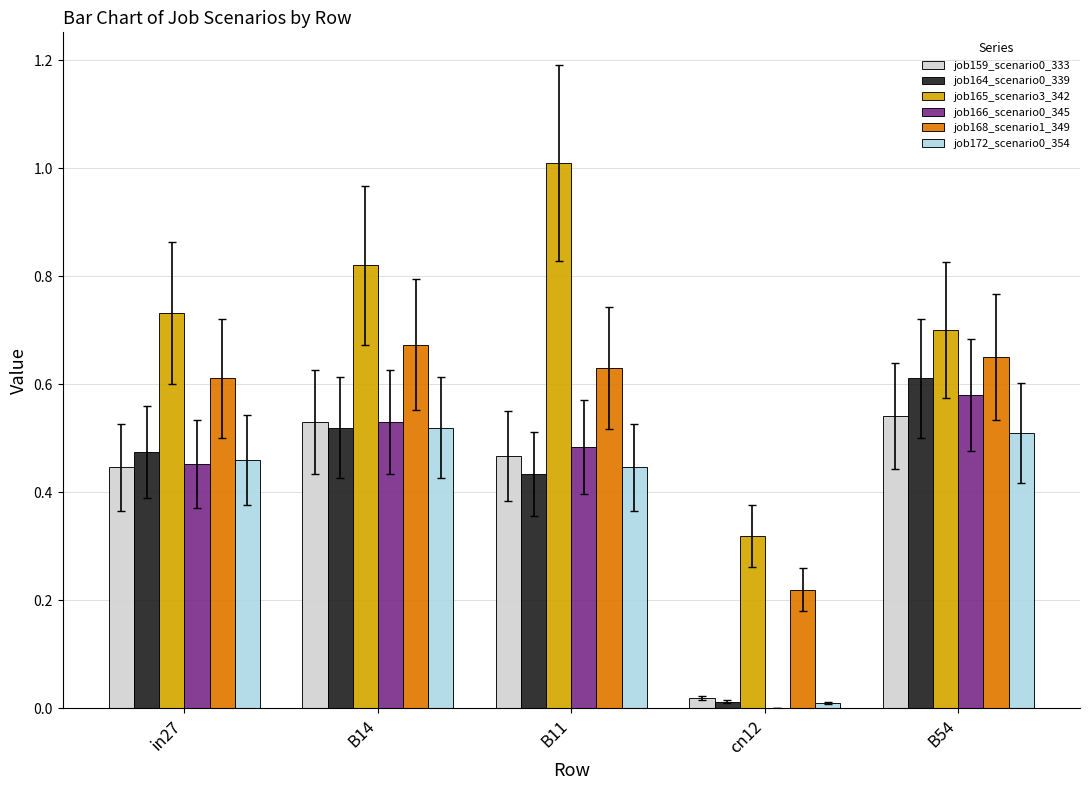

Which series changed the most between in27 and B11?

job165_scenario3_342